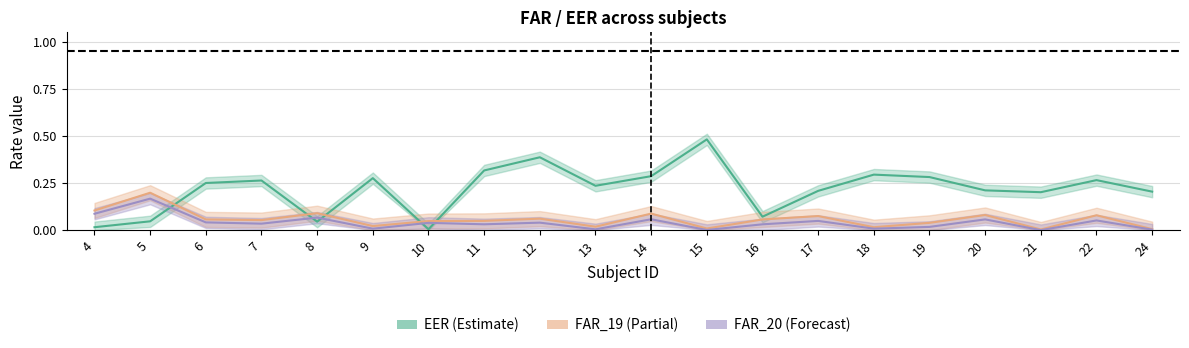

Reading left to right, transcribe all the data shown in this chart.

EER: 0.0	0.0	0.2	0.3	0.0	0.3	0.0	0.3	0.4	0.2	0.3	0.5	0.1	0.2	0.3	0.3	0.2	0.2	0.3	0.2
FAR_19: 0.1	0.2	0.1	0.1	0.1	0.0	0.0	0.0	0.1	0.0	0.1	0.0	0.1	0.1	0.0	0.0	0.1	0.0	0.1	0.0
FAR_20: 0.1	0.2	0.0	0.0	0.1	0.0	0.0	0.0	0.0	0.0	0.1	0.0	0.0	0.0	0.0	0.0	0.1	0.0	0.1	0.0